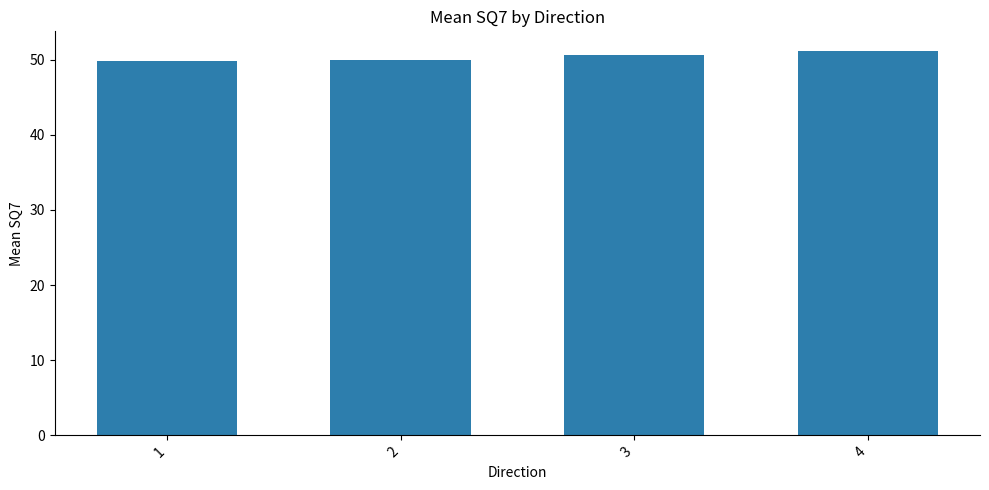

Approximately how many times larger is the value at 2 compared to 3?

1.0